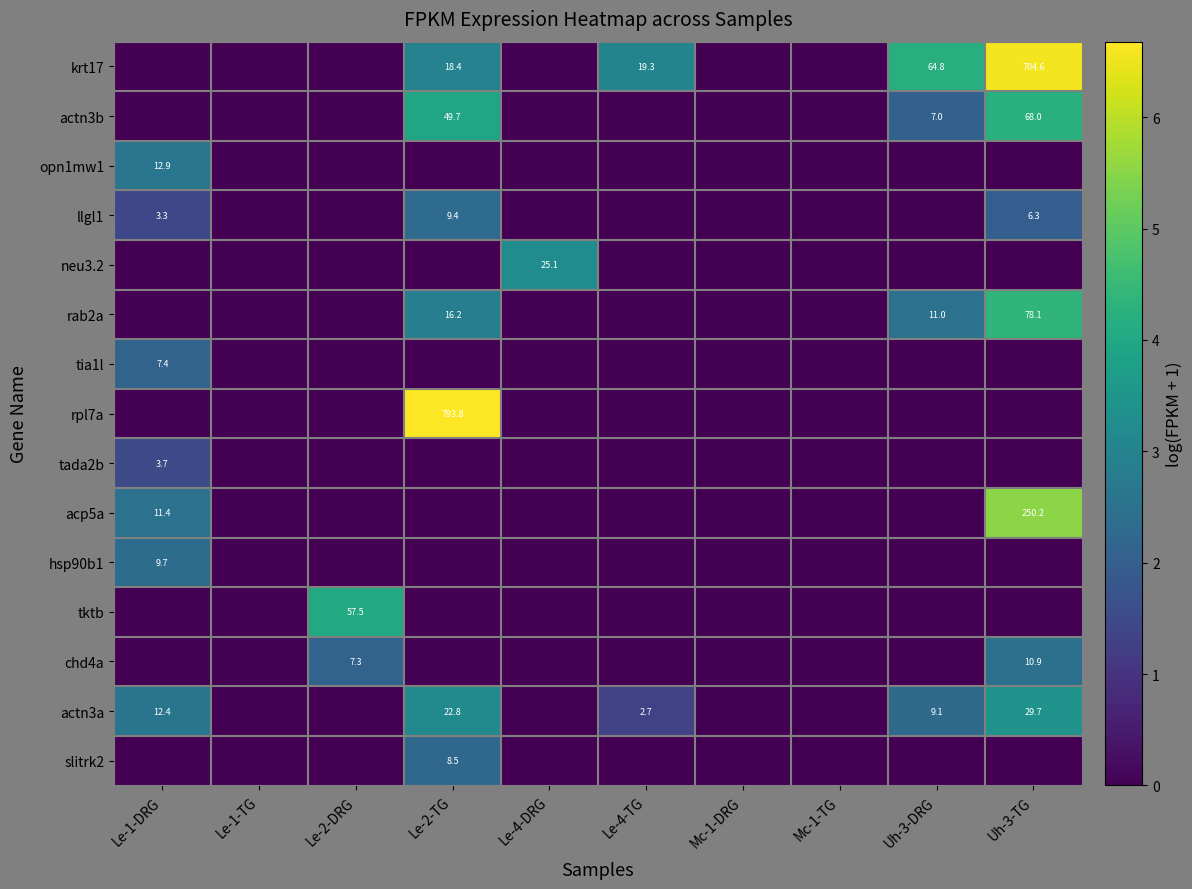

Which category has the highest value across all series?

Le-2-TG